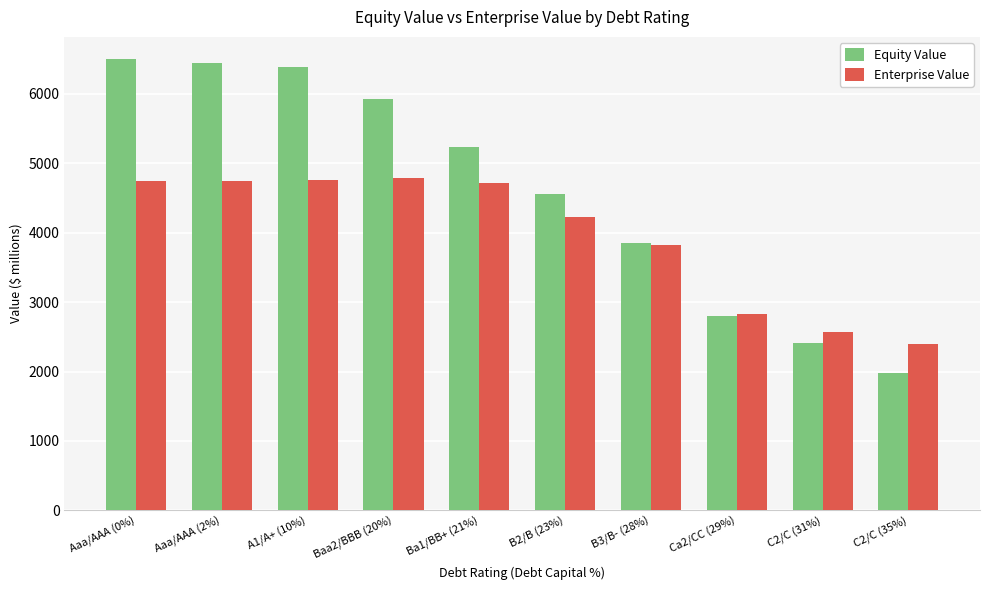

The Enterprise Value series shows 8475.6 at Baa2/BBB (20%). True or false?

False